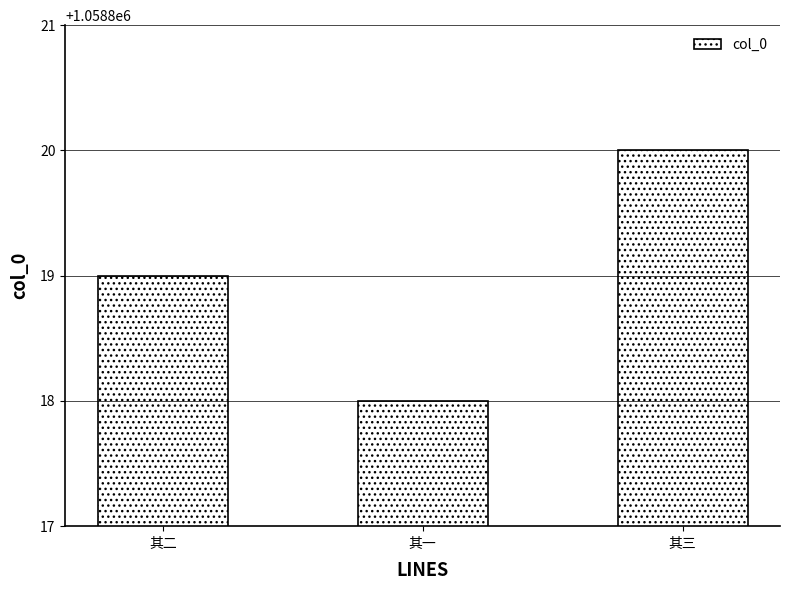

Reading left to right, what are all the values shown in this chart?

其二=1058819	其一=1058818	其三=1058820